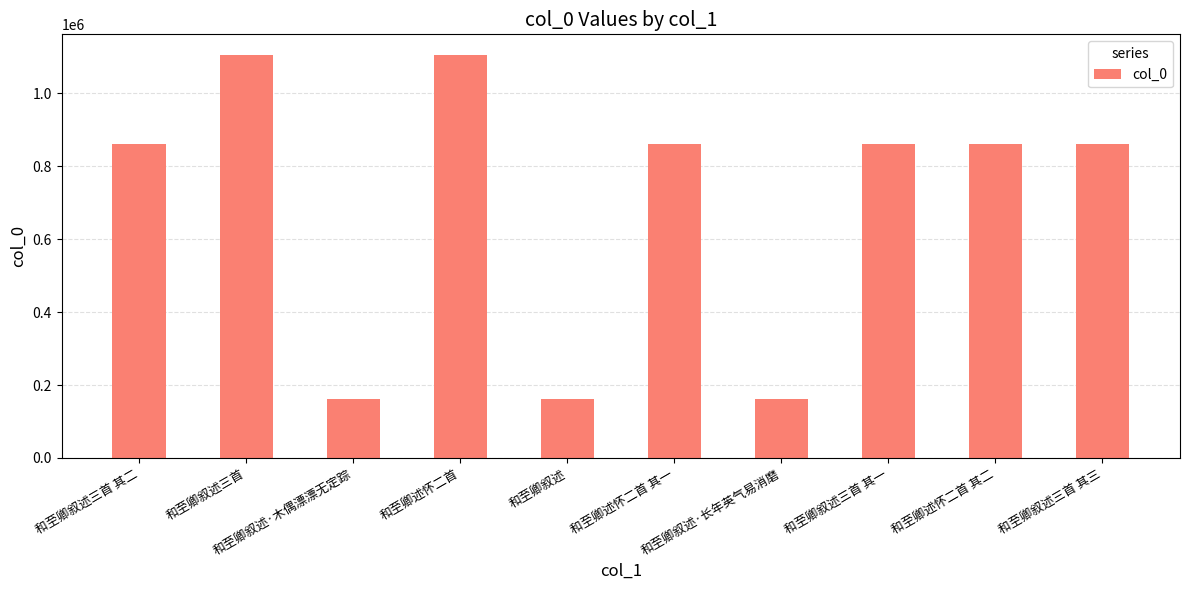

What is the maximum value shown in the chart?

1106441